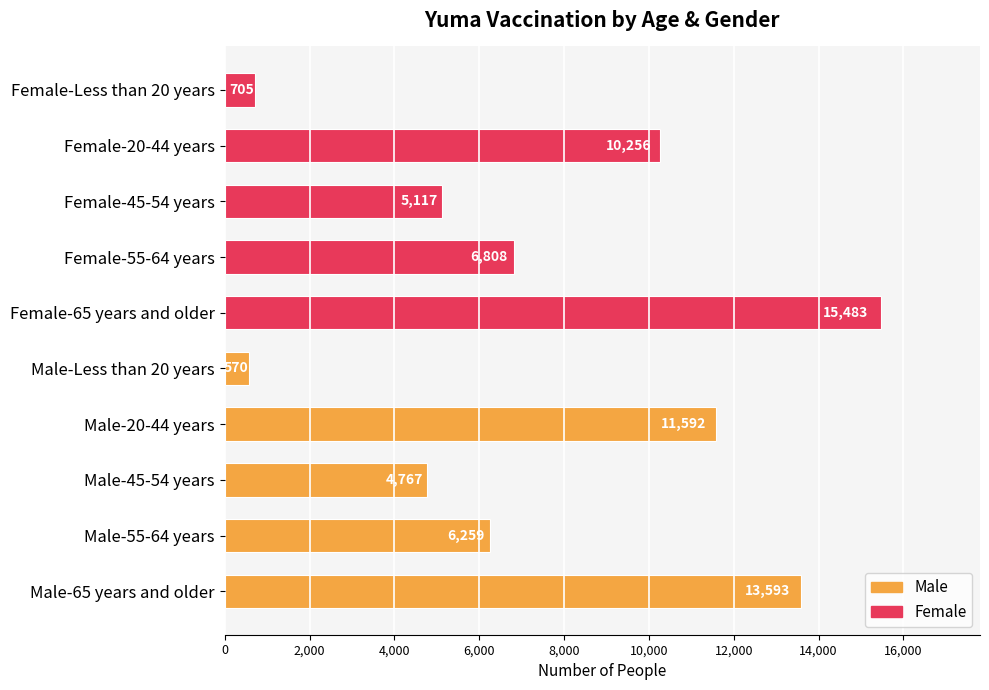

Approximately how many times larger is the value at Male-55-64 years compared to Male-Less than 20 years?

11.0